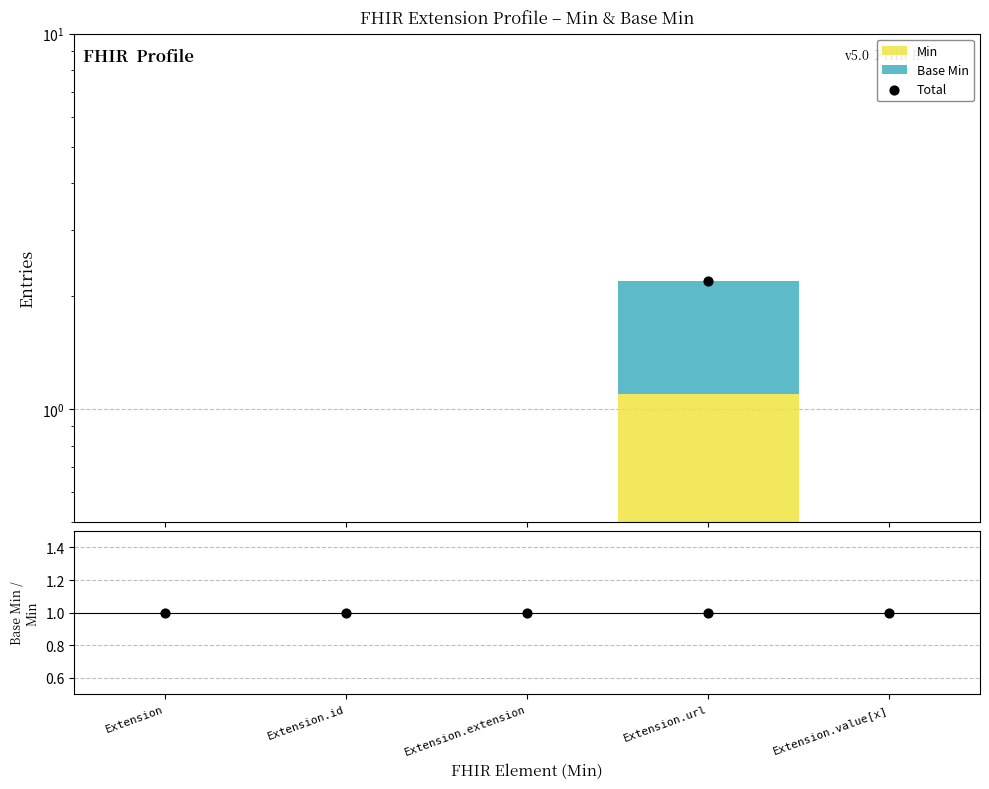

Is the value of Total at Extension.value[x] greater than the value of Base Min / Min at Extension.value[x]?

No